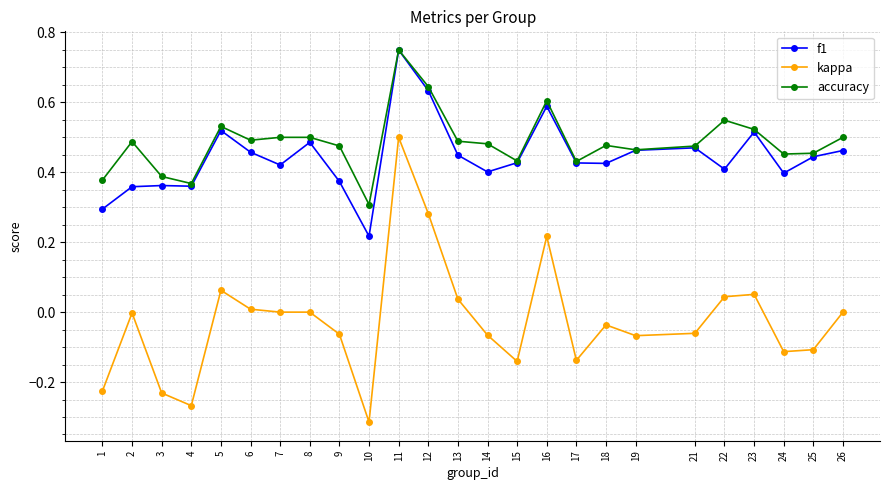

True or false: accuracy and kappa intersect in this chart.

False